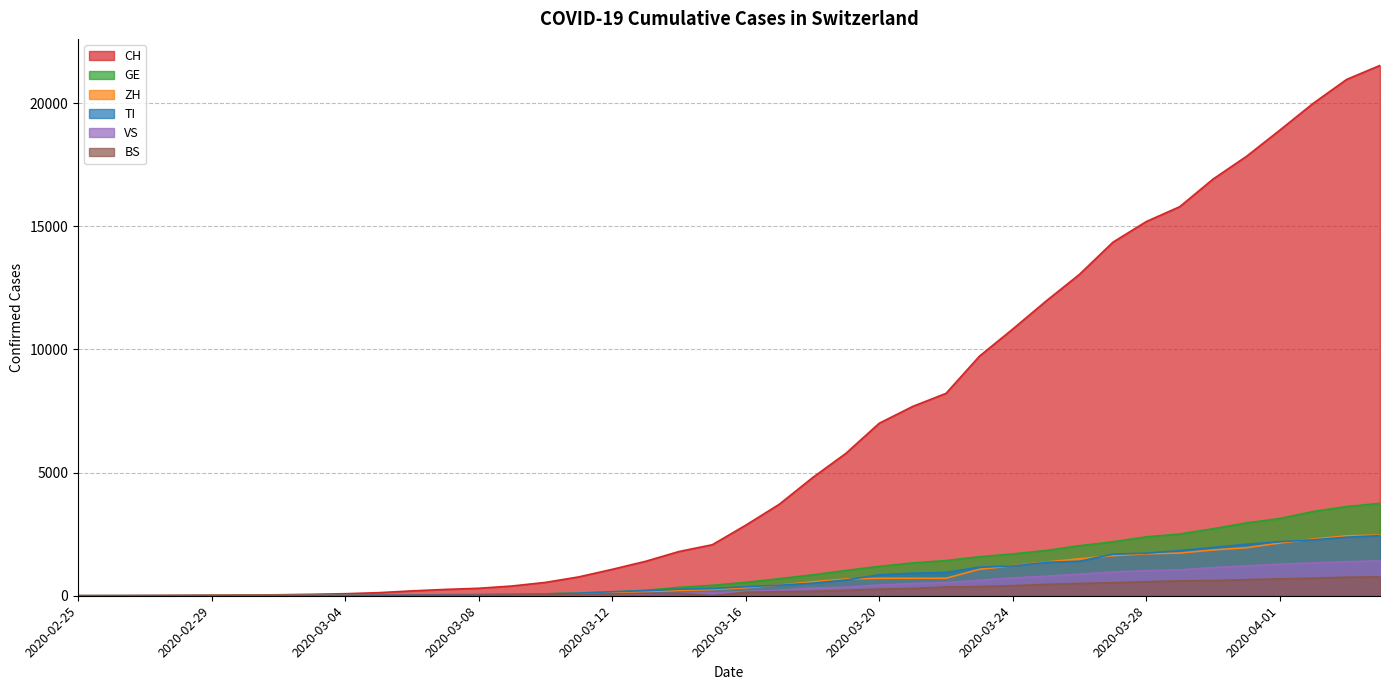

At which category does the chart reach its peak across all series?

2020-04-04